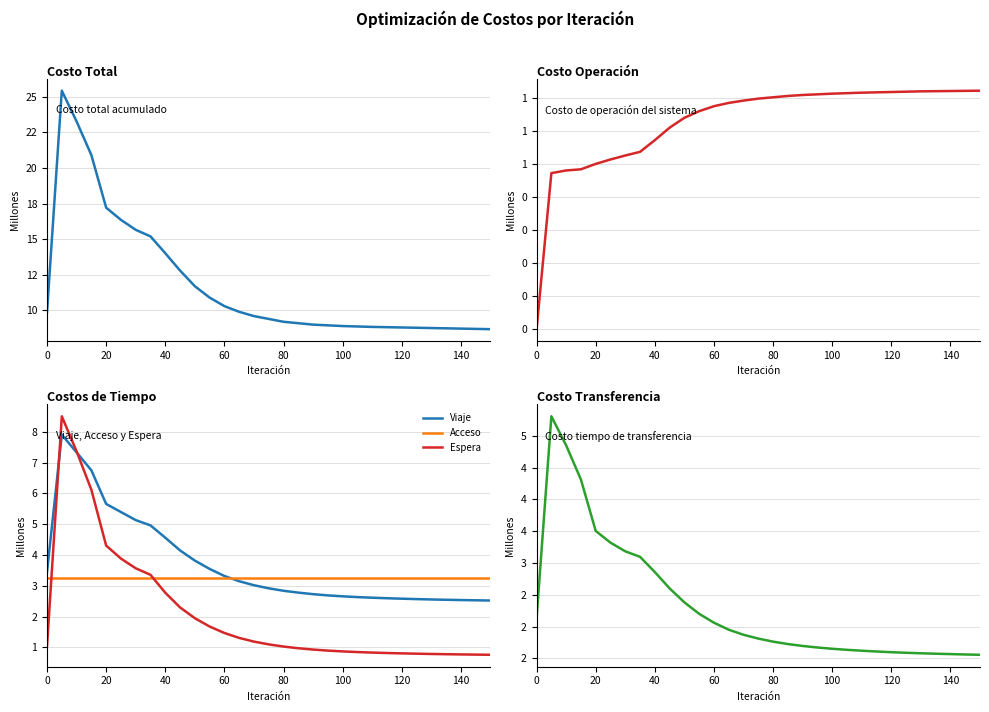

At how many categories does at least one series exceed 22?

2